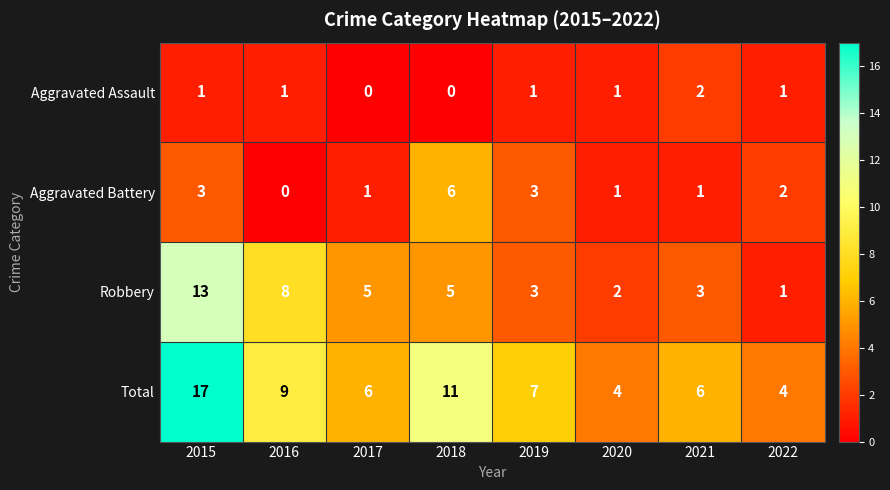

At which label does Aggravated Battery first exceed 2?

2015